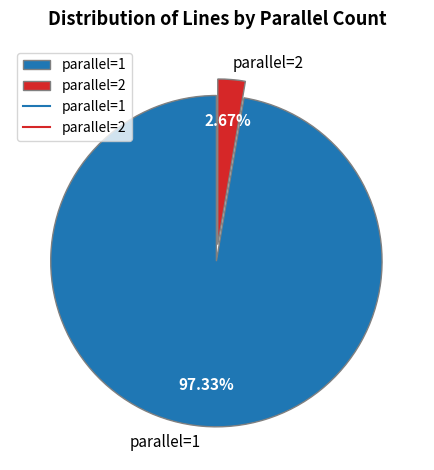

How many slices are in this pie chart?

2